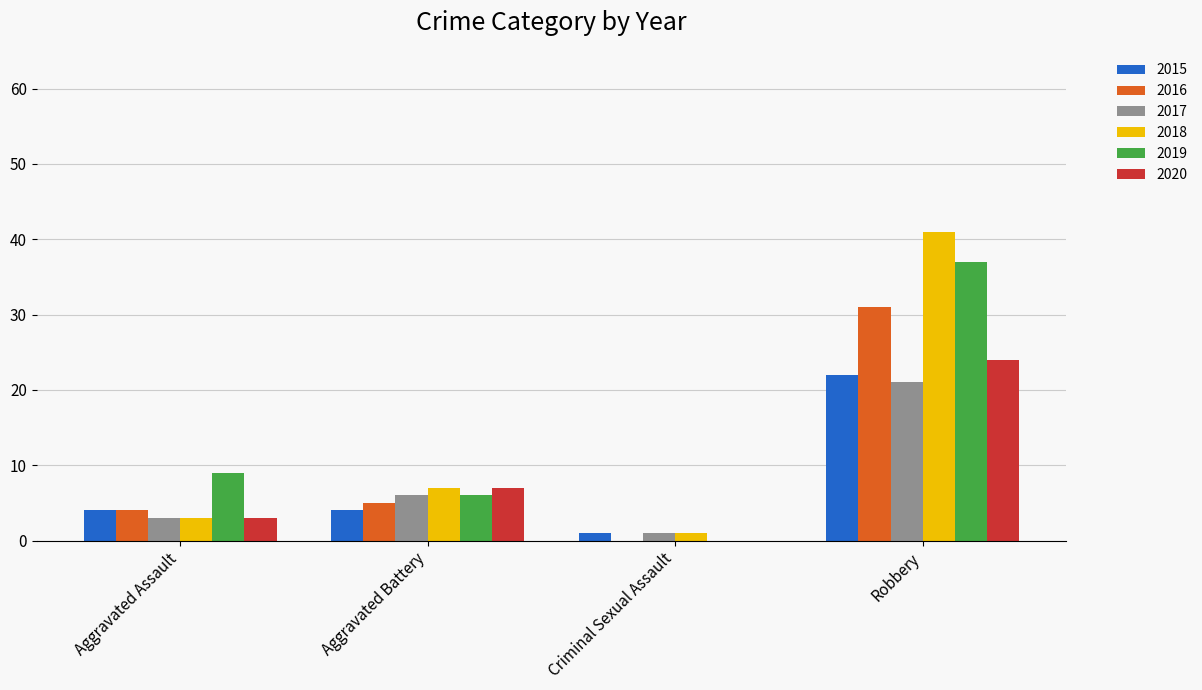

Which series has the largest range (max minus min)?

2018